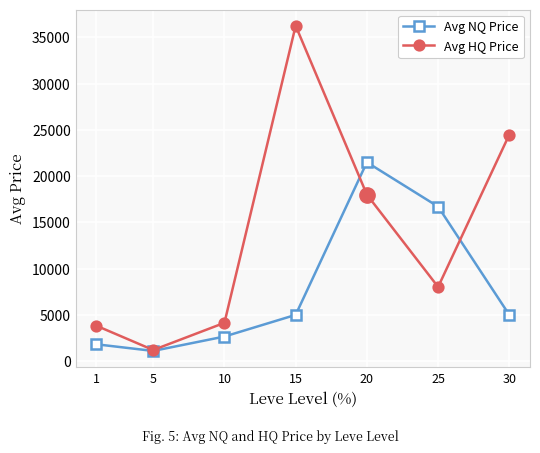

What is the average value of the Avg HQ Price series?

13707.0